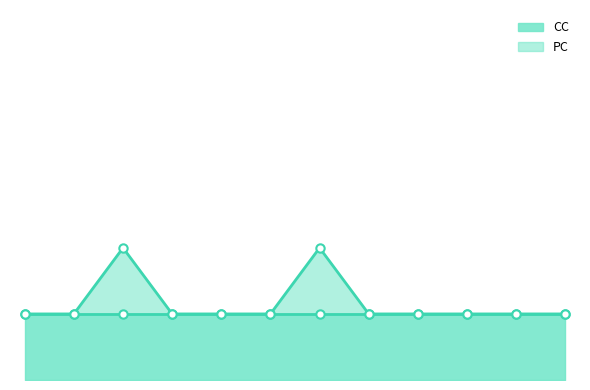

Reading left to right, list all the values displayed in this chart.

1	1	2	1	1	1	2	1	1	1	1	1